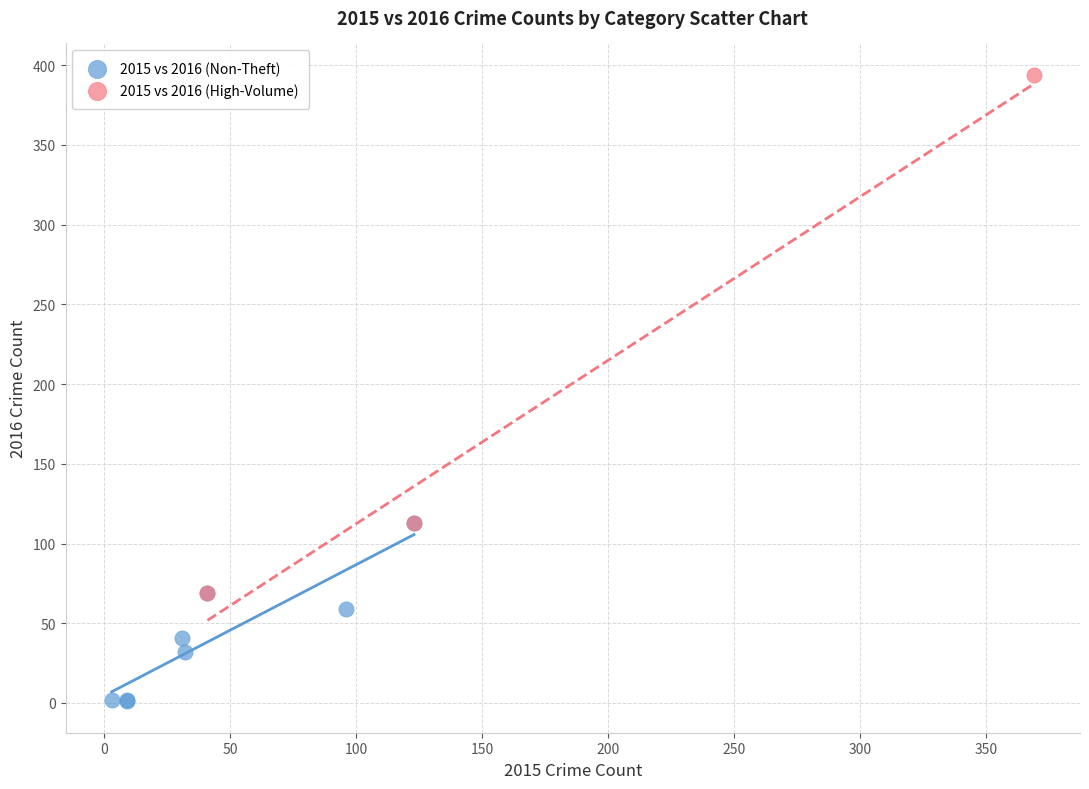

What are all the series names shown in the legend?

2015 vs 2016 (Non-Theft), 2015 vs 2016 (High-Volume)